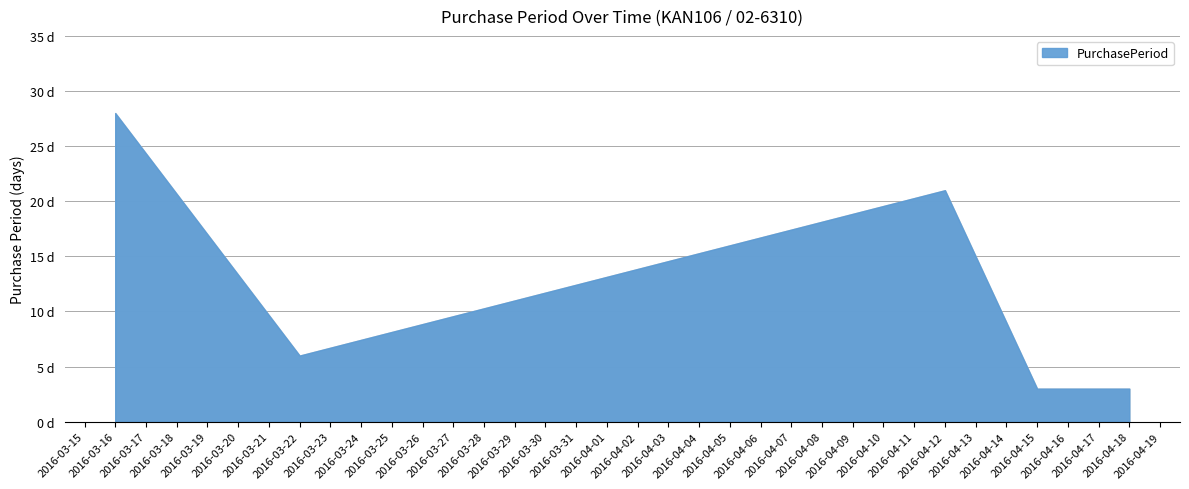

What is the difference between the second highest and second lowest values?

18